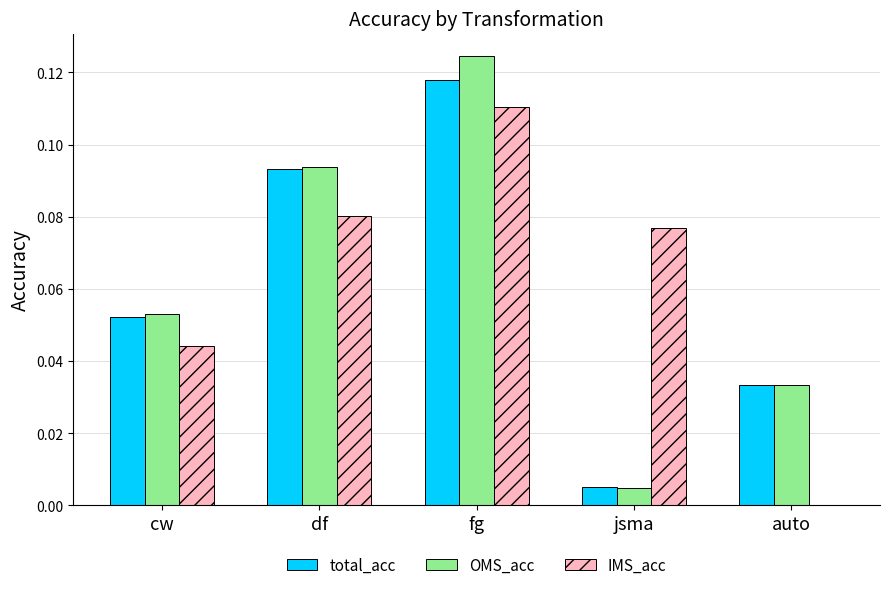

Which category has the highest value in the total_acc series?

fg